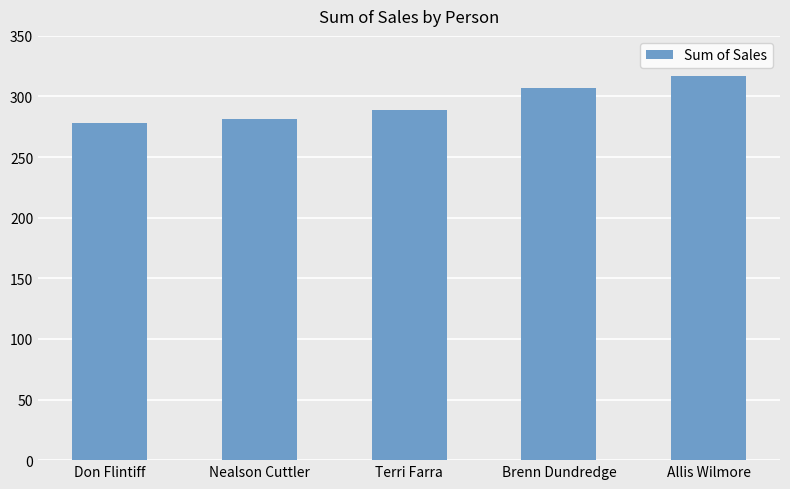

What is the change in value from Don Flintiff to Nealson Cuttler?

+3.7